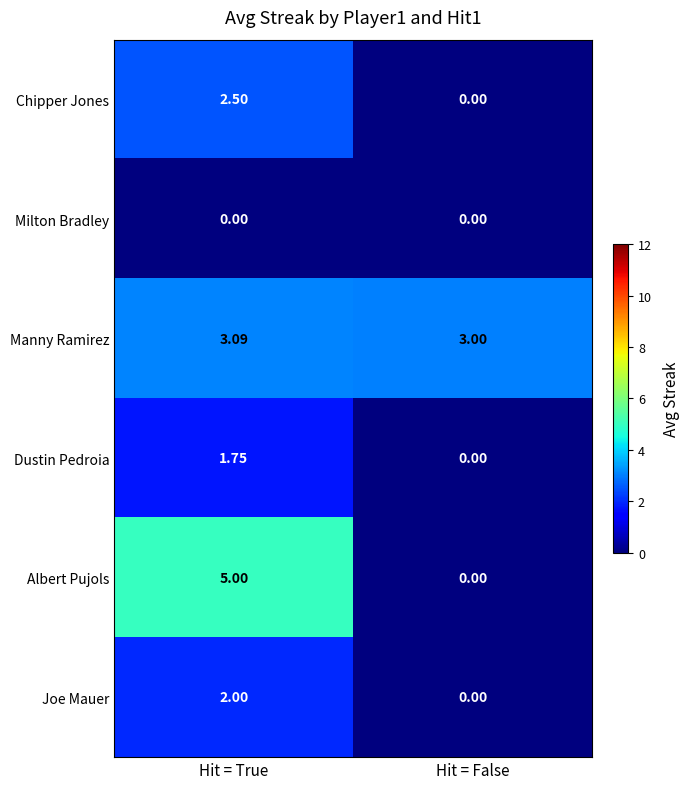

Which series has the largest range (max minus min)?

Albert Pujols